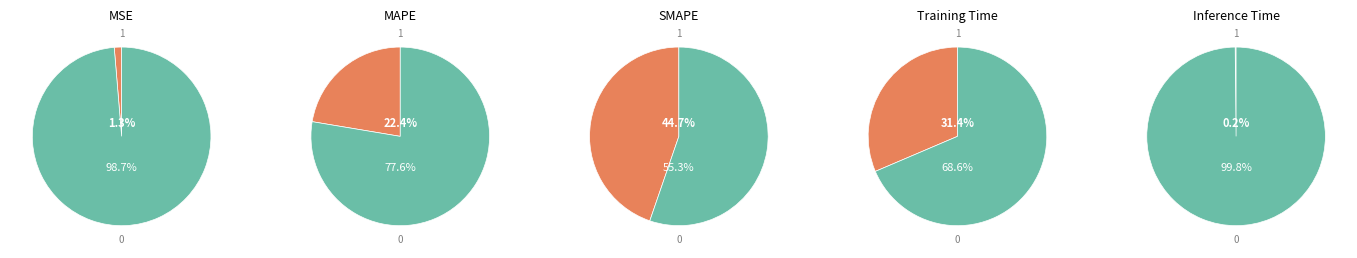

Which slice is the smallest?

Inference Time